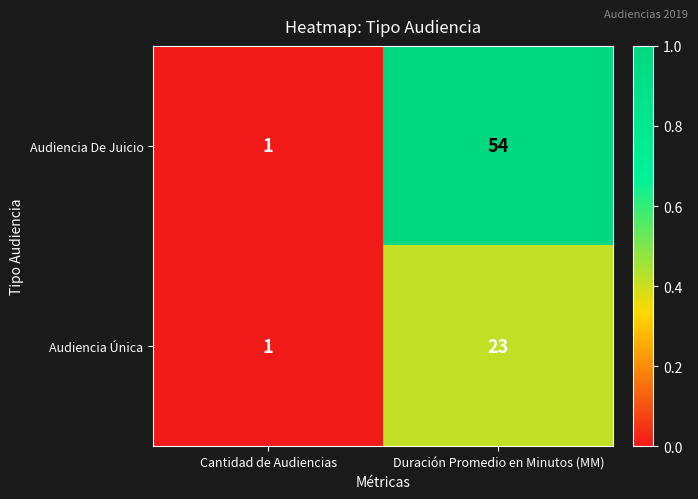

Reading left to right, list all the values displayed in this chart.

Audiencia De Juicio: Cantidad de Audiencias=1	Duración Promedio en Minutos (MM)=54
Audiencia Única: Cantidad de Audiencias=1	Duración Promedio en Minutos (MM)=23